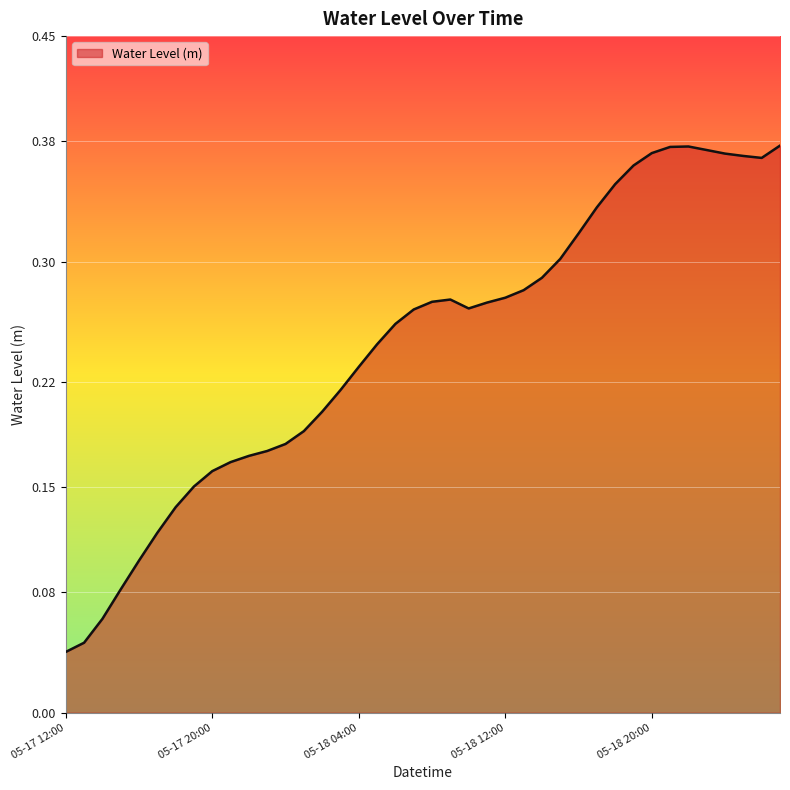

What is the average value?

0.2